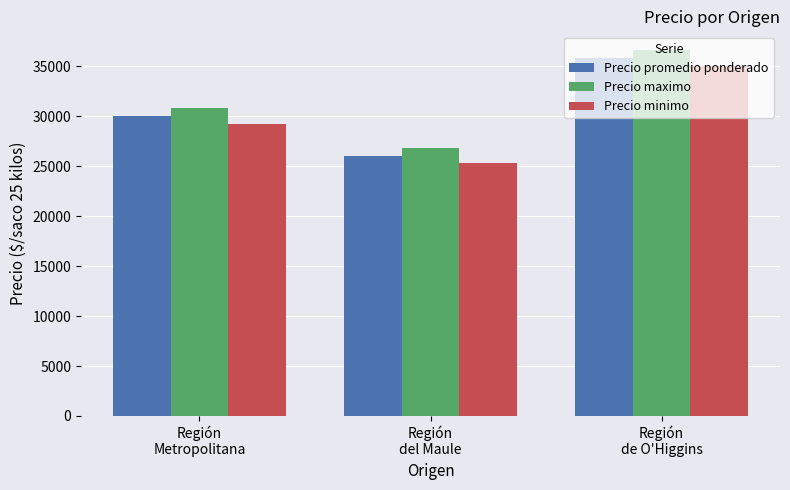

What is the difference between the maximum and second lowest values in the Precio maximo series?

5791.7